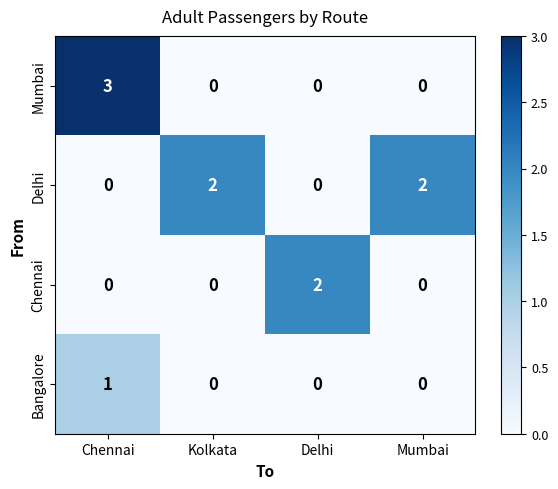

Is it true that Mumbai equals 1 at Kolkata?

False